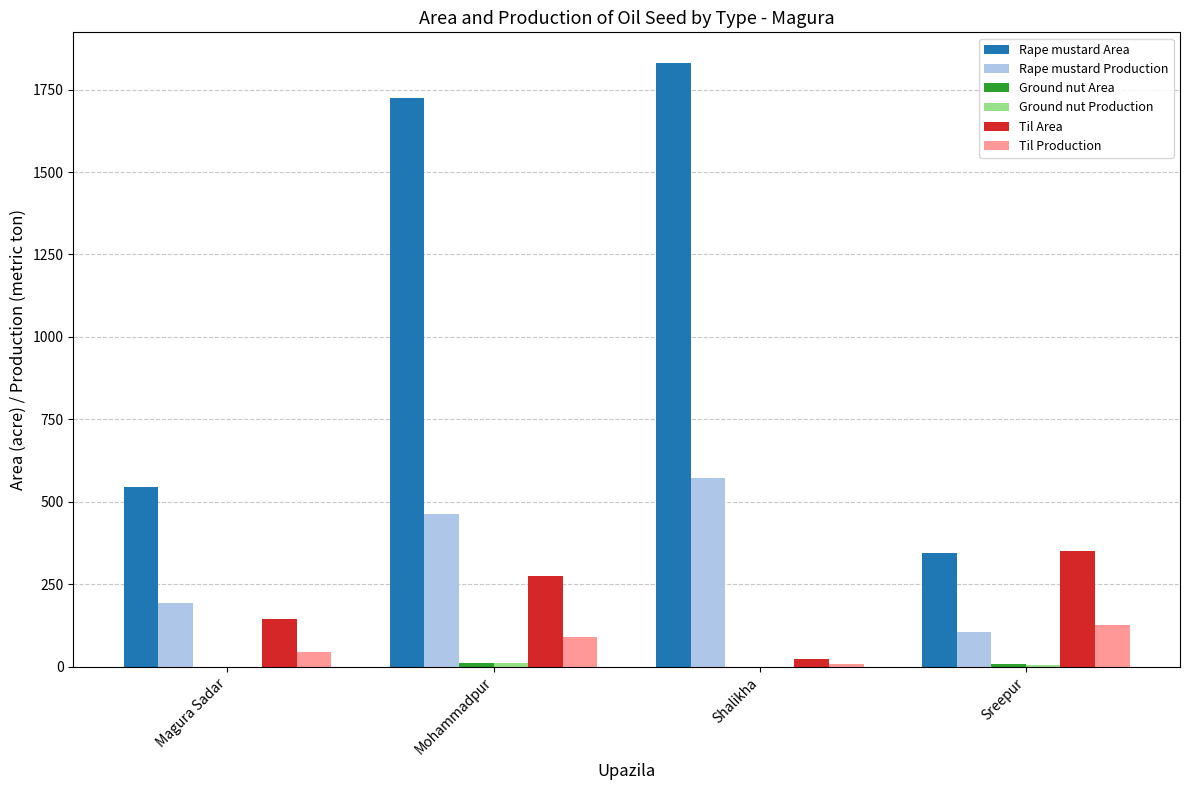

Is the value of Rape mustard Area at Shalikha greater than the value of Rape mustard Production at Magura Sadar?

Yes